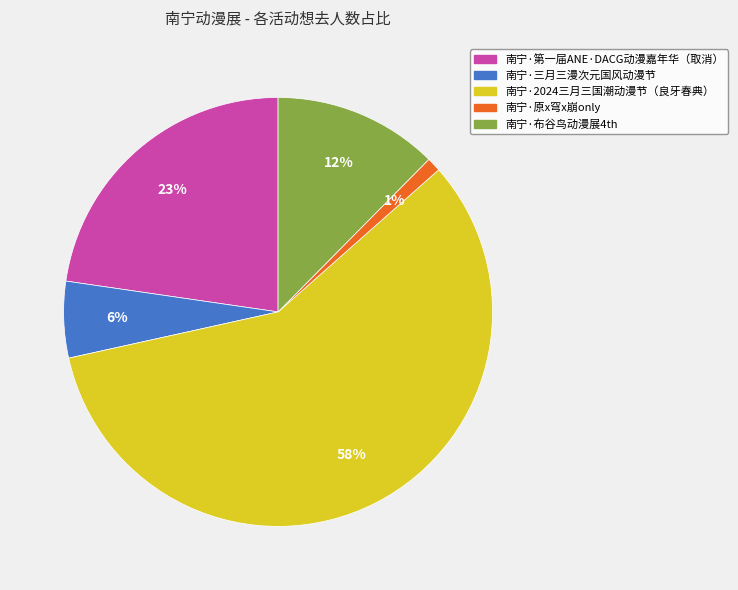

Between 南宁·2024三月三国潮动漫节（良牙春典） and 南宁·三月三漫次元国风动漫节, which is larger?

南宁·2024三月三国潮动漫节（良牙春典）